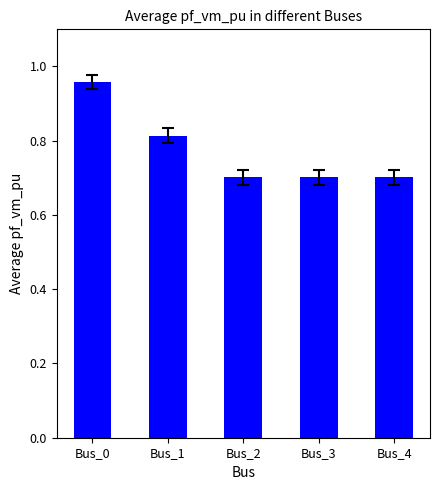

What is the change in value from Bus_0 to Bus_2?

-0.3